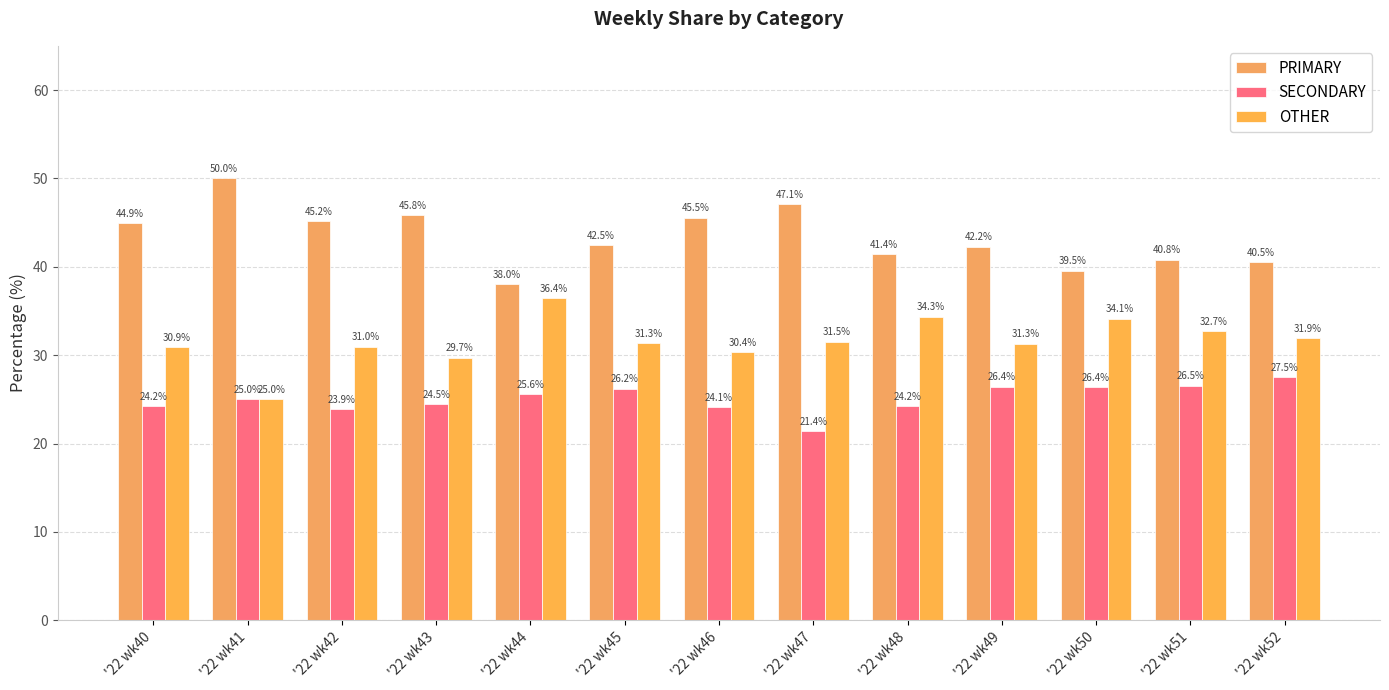

Rank the categories by SECONDARY value from lowest to highest.

'22 wk47, '22 wk42, '22 wk46, '22 wk40, '22 wk48, '22 wk43, '22 wk41, '22 wk44, '22 wk45, '22 wk50, '22 wk49, '22 wk51, '22 wk52